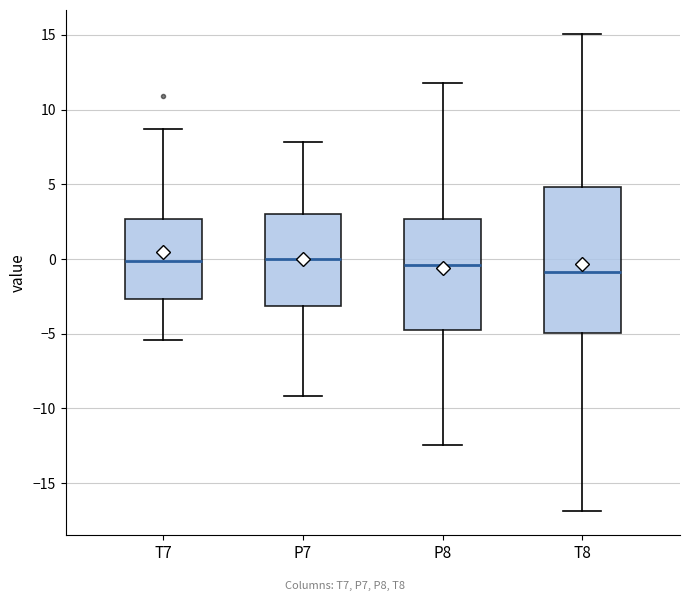

Reading left to right, transcribe this box plot: for each box, give where its median line is, the range the box spans, and where its two whiskers end, as read against the y-axis. The values are not printed on the chart, so give them approximately, as read against the axis.

T7: median 0.0, box -2.5 to 2.5, whiskers -5.5 to 8.5
P7: median 0.0, box -3.0 to 3.0, whiskers -9.0 to 8.0
P8: median -0.5, box -5.0 to 2.5, whiskers -12.5 to 12.0
T8: median -1.0, box -5.0 to 5.0, whiskers -17.0 to 15.0